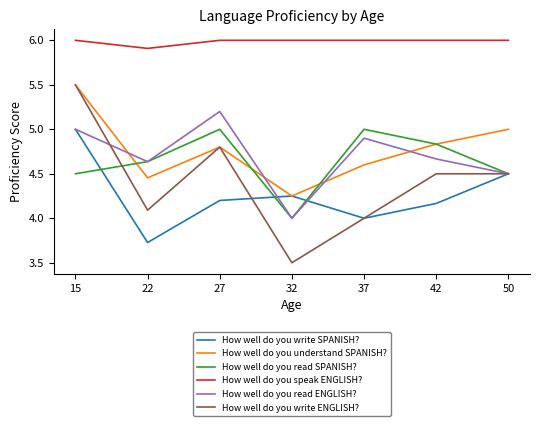

What is the sum of all How well do you speak ENGLISH? values?

41.9